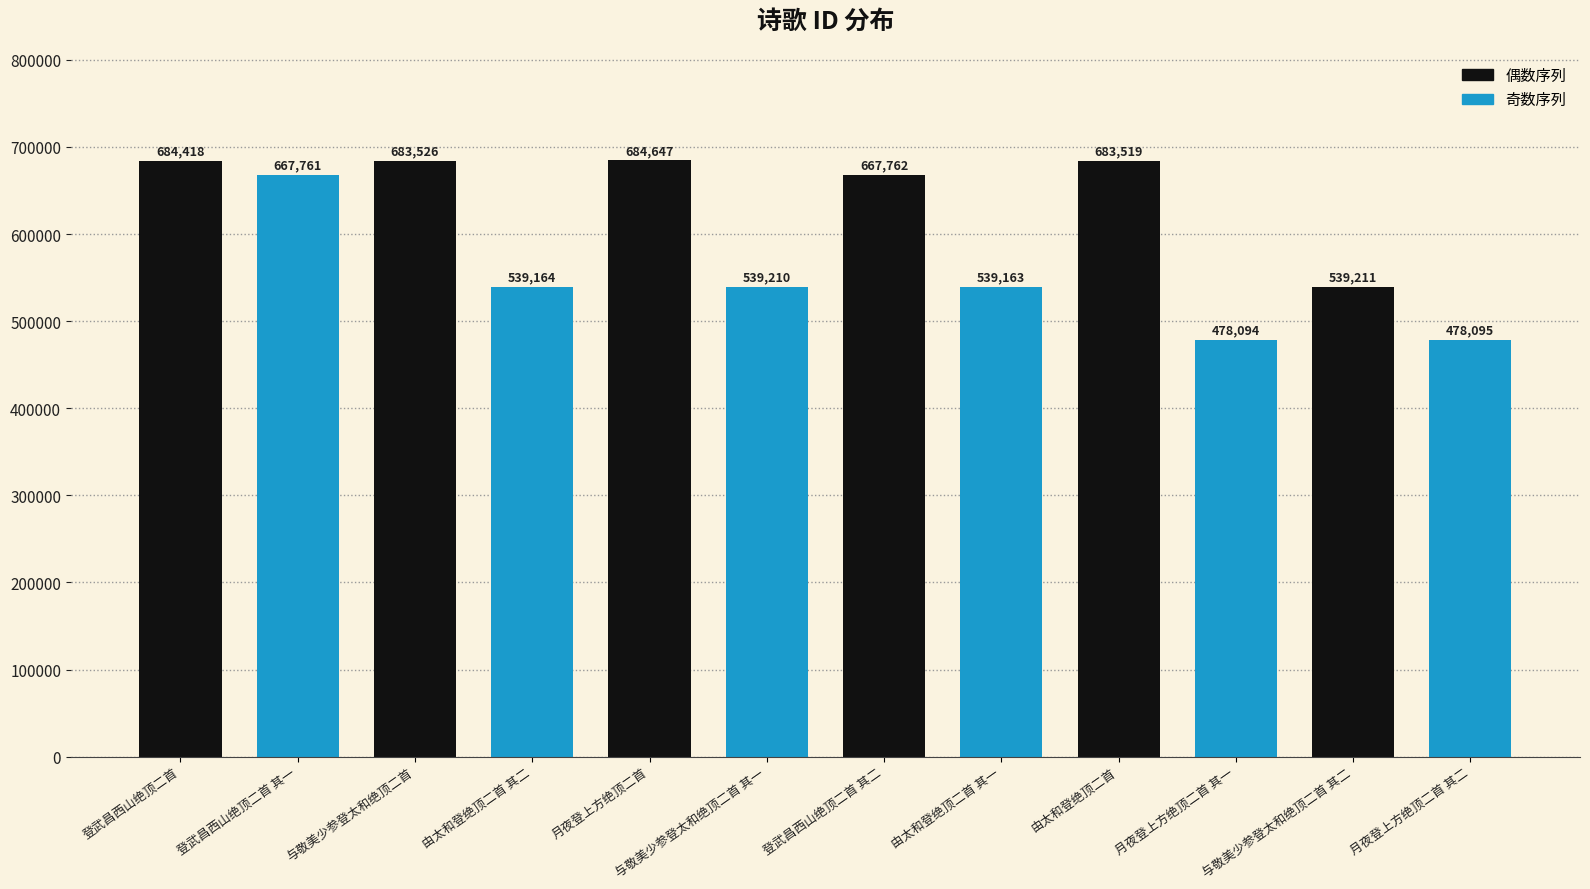

Does the chart contain stacked bars?

No